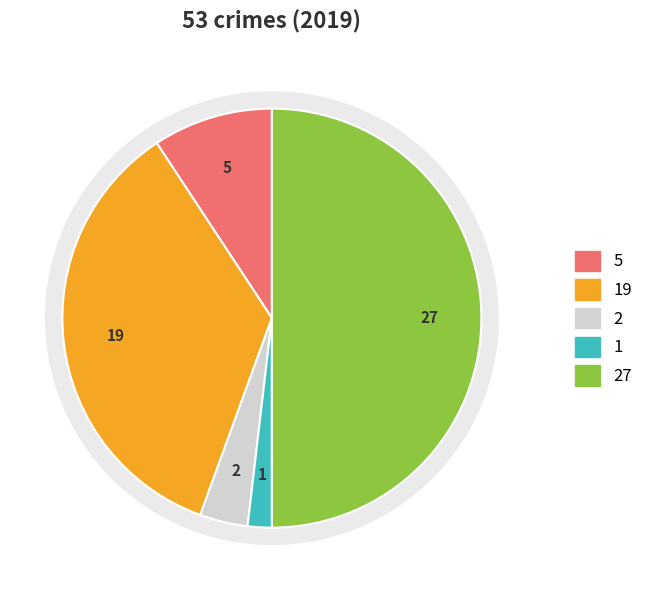

How many segments does this pie chart have?

5